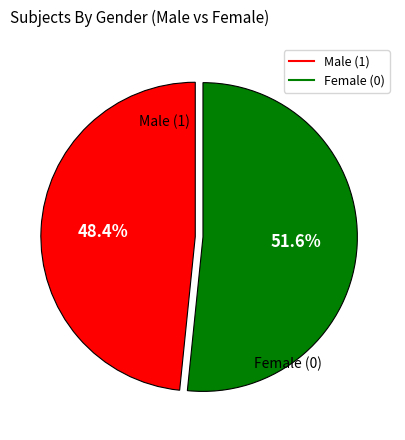

How many slices are in this pie chart?

2